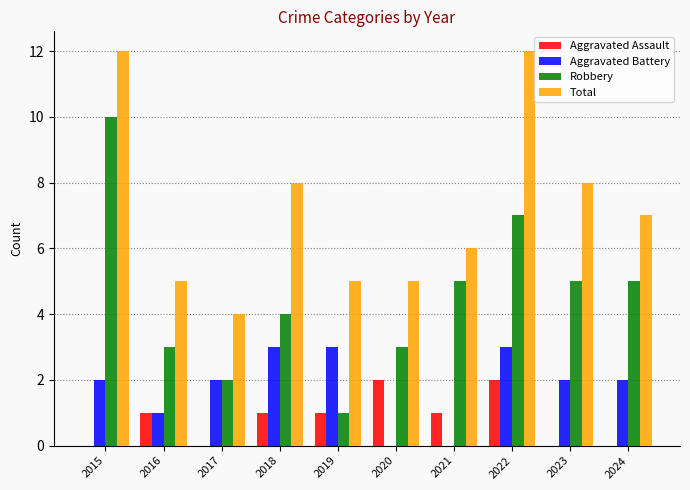

Which series changed the most between 2017 and 2023?

Total